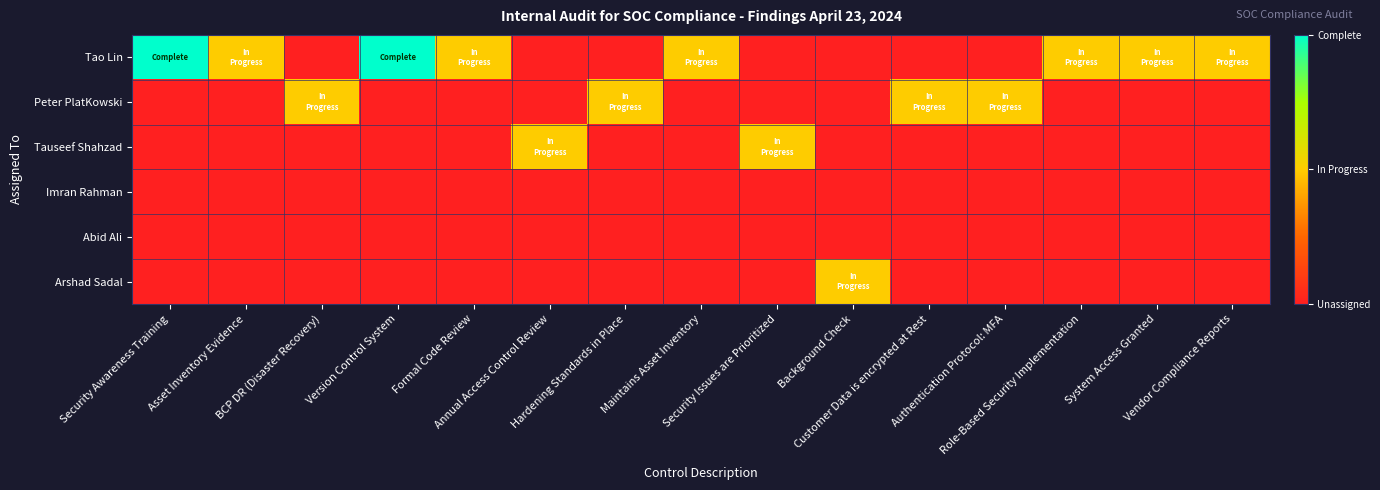

Reading right to left, transcribe all the data shown in this chart.

Tao Lin: Vendor Compliance Reports=1	System Access Granted=1	Role-Based Security Implementation=1	Authentication Protocol: MFA=0	Customer Data is encrypted at Rest=0	Background Check=0	Security Issues are Prioritized=0	Maintains Asset Inventory=1	Hardening Standards in Place=0	Annual Access Control Review=0	Formal Code Review=1	Version Control System=2	BCP DR (Disaster Recovery)=0	Asset Inventory Evidence=1	Security Awareness Training=2
Peter PlatKowski: Vendor Compliance Reports=0	System Access Granted=0	Role-Based Security Implementation=0	Authentication Protocol: MFA=1	Customer Data is encrypted at Rest=1	Background Check=0	Security Issues are Prioritized=0	Maintains Asset Inventory=0	Hardening Standards in Place=1	Annual Access Control Review=0	Formal Code Review=0	Version Control System=0	BCP DR (Disaster Recovery)=1	Asset Inventory Evidence=0	Security Awareness Training=0
Tauseef Shahzad: Vendor Compliance Reports=0	System Access Granted=0	Role-Based Security Implementation=0	Authentication Protocol: MFA=0	Customer Data is encrypted at Rest=0	Background Check=0	Security Issues are Prioritized=1	Maintains Asset Inventory=0	Hardening Standards in Place=0	Annual Access Control Review=1	Formal Code Review=0	Version Control System=0	BCP DR (Disaster Recovery)=0	Asset Inventory Evidence=0	Security Awareness Training=0
Imran Rahman: Vendor Compliance Reports=0	System Access Granted=0	Role-Based Security Implementation=0	Authentication Protocol: MFA=0	Customer Data is encrypted at Rest=0	Background Check=0	Security Issues are Prioritized=0	Maintains Asset Inventory=0	Hardening Standards in Place=0	Annual Access Control Review=0	Formal Code Review=0	Version Control System=0	BCP DR (Disaster Recovery)=0	Asset Inventory Evidence=0	Security Awareness Training=0
Abid Ali: Vendor Compliance Reports=0	System Access Granted=0	Role-Based Security Implementation=0	Authentication Protocol: MFA=0	Customer Data is encrypted at Rest=0	Background Check=0	Security Issues are Prioritized=0	Maintains Asset Inventory=0	Hardening Standards in Place=0	Annual Access Control Review=0	Formal Code Review=0	Version Control System=0	BCP DR (Disaster Recovery)=0	Asset Inventory Evidence=0	Security Awareness Training=0
Arshad Sadal: Vendor Compliance Reports=0	System Access Granted=0	Role-Based Security Implementation=0	Authentication Protocol: MFA=0	Customer Data is encrypted at Rest=0	Background Check=1	Security Issues are Prioritized=0	Maintains Asset Inventory=0	Hardening Standards in Place=0	Annual Access Control Review=0	Formal Code Review=0	Version Control System=0	BCP DR (Disaster Recovery)=0	Asset Inventory Evidence=0	Security Awareness Training=0